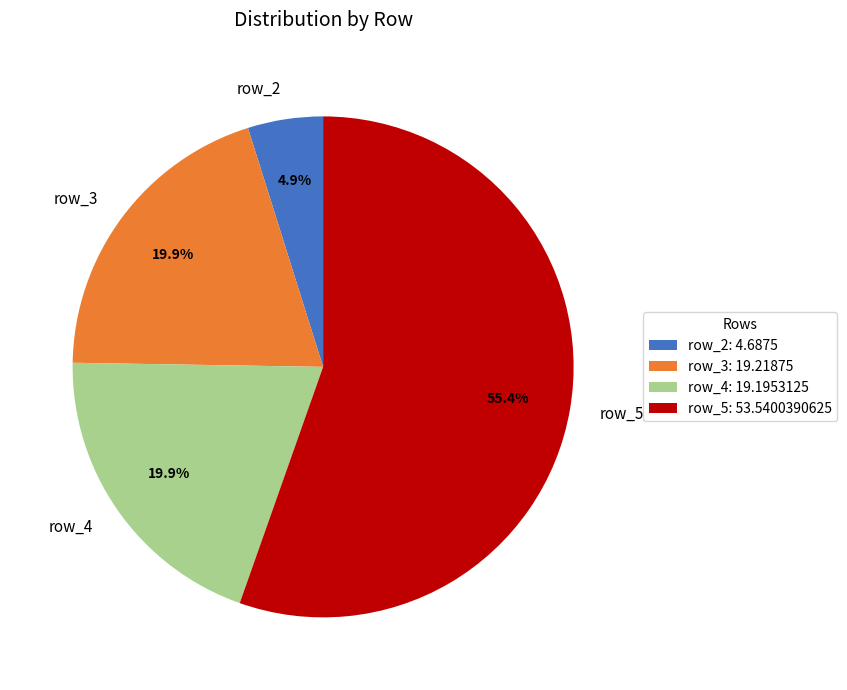

To the nearest percent, what is the combined percentage of row_5 and row_4?

75%